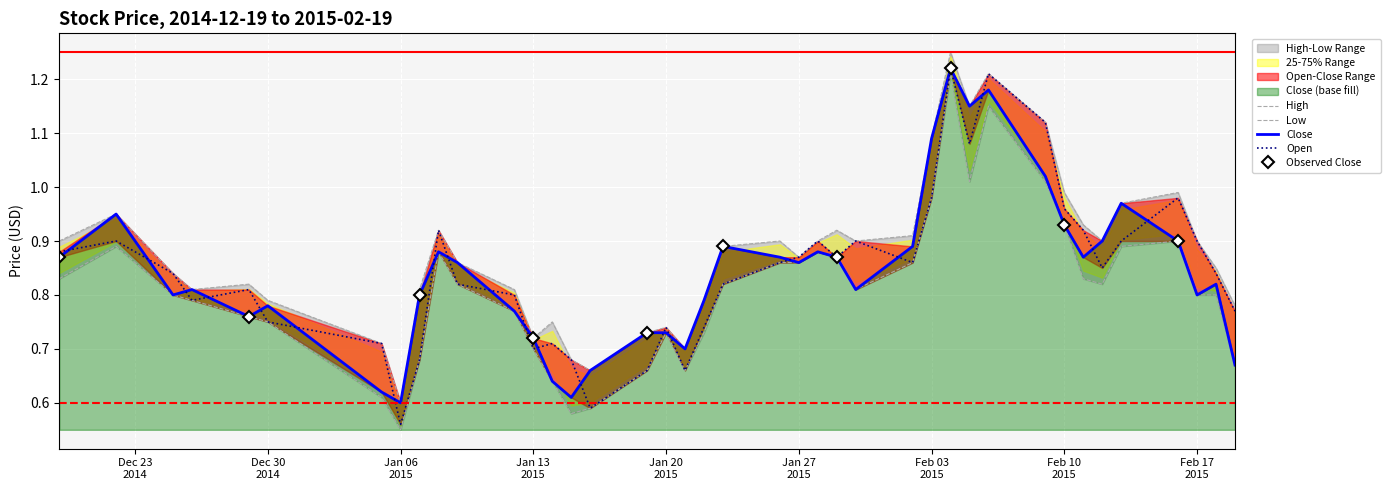

What is the value of the Close point at the 10th from the left?

0.9